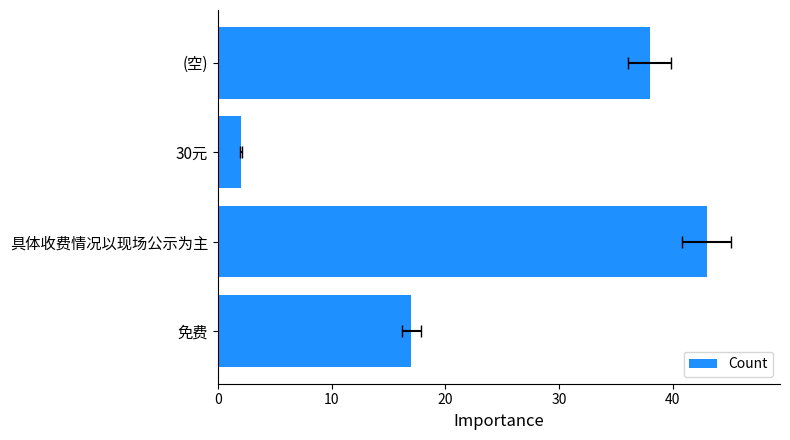

How many data points are less than 38?

2